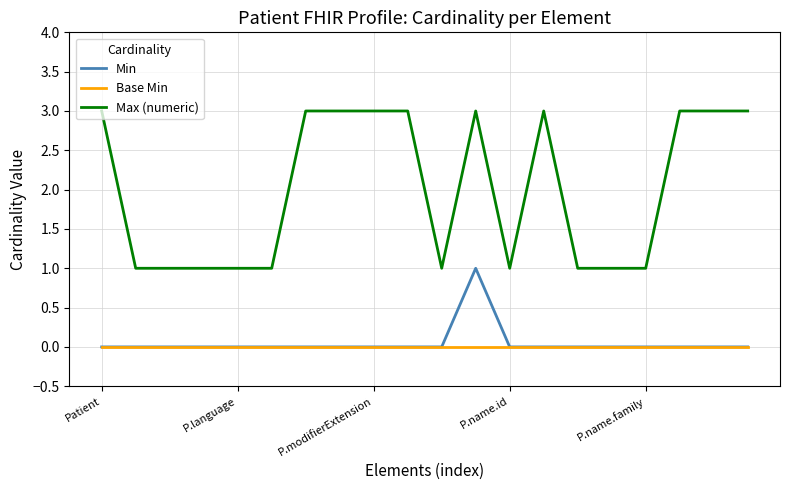

True or false: Min and Max (numeric) intersect in this chart.

False